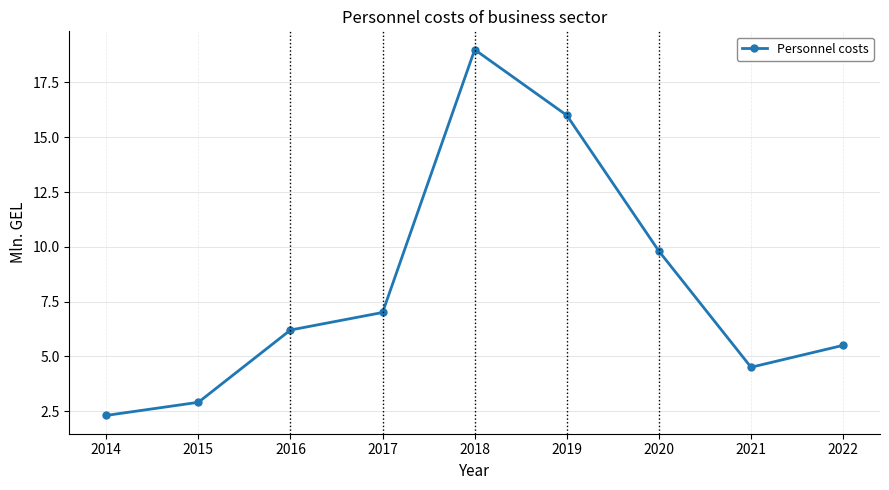

Which has a higher value, 2021 or 2015?

2021